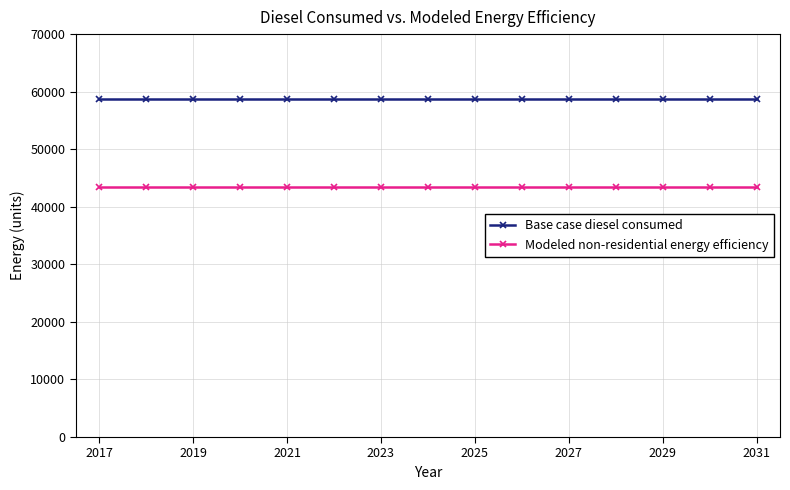

What is the highest value of the Base case diesel consumed series?

58775.9